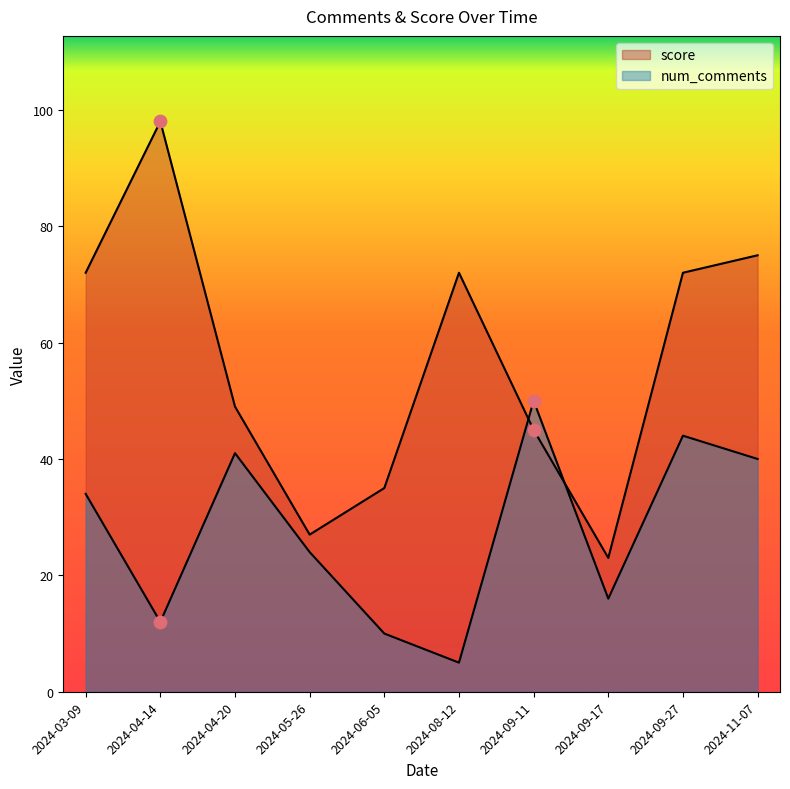

Is the value of score at 2024-09-17 greater than the value of num_comments at 2024-03-09?

No